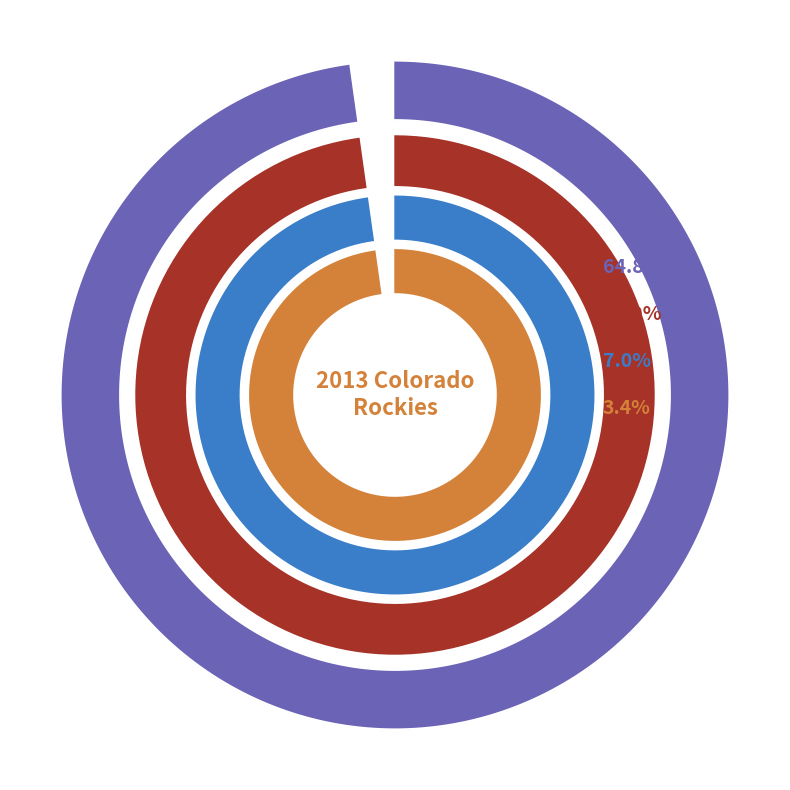

To the nearest percent, what is the difference between the ca CA and ve VE slice percentages?

14%